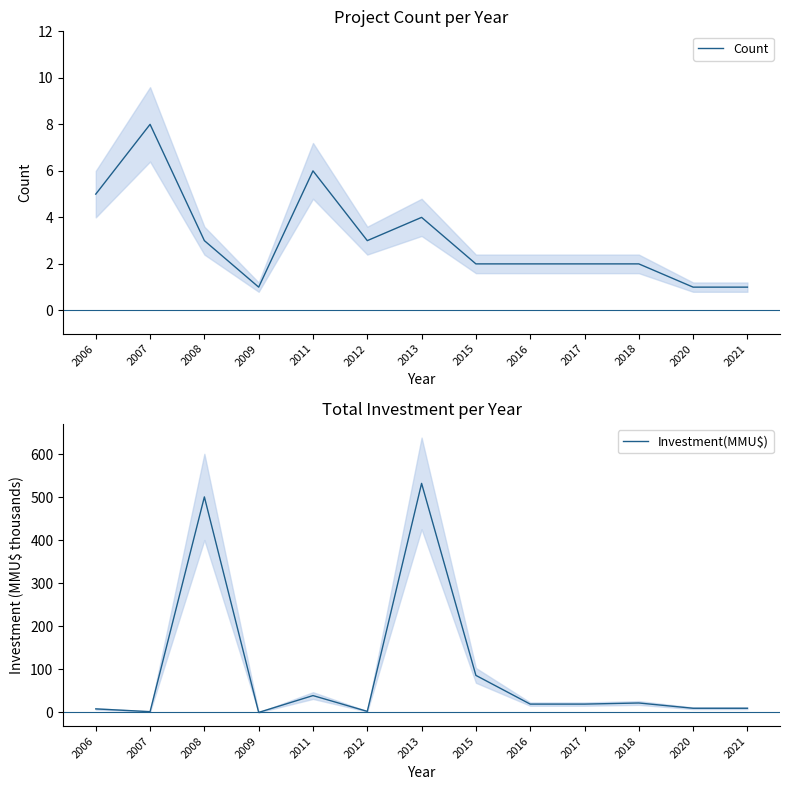

What is the total value across all series at 2016?

21.3